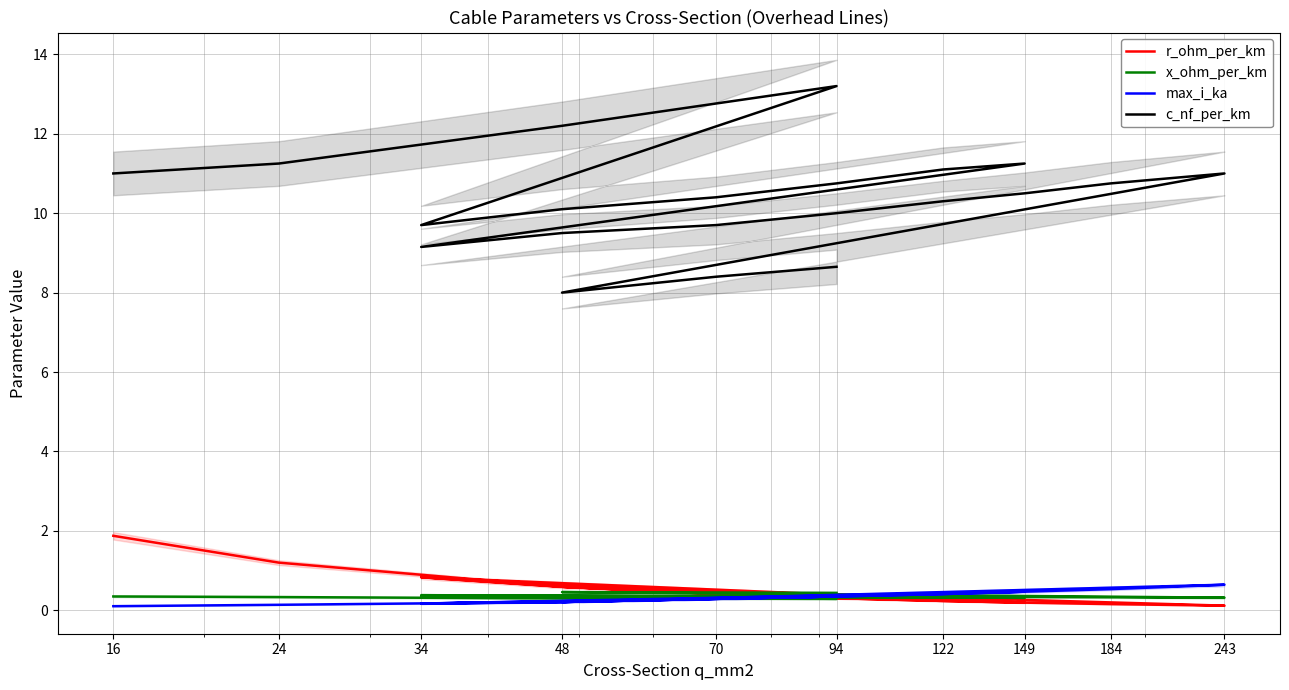

What is the value of the max_i_ka point at the 14th from the left?

0.3